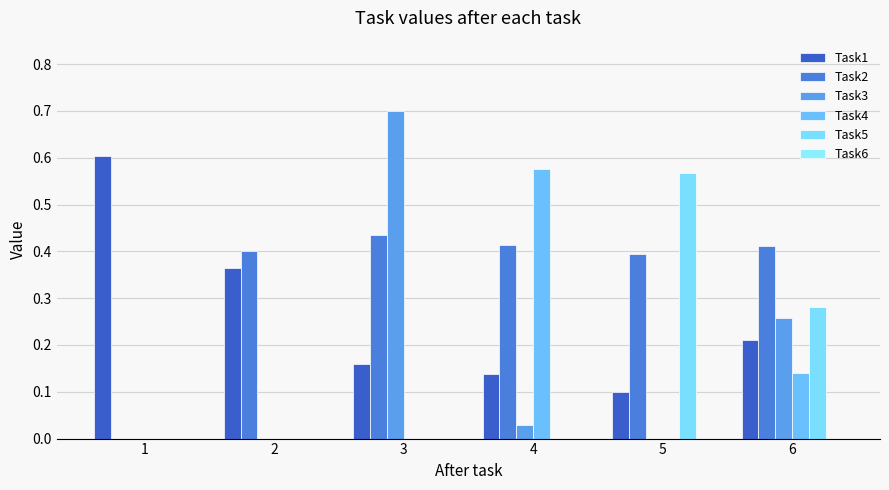

Count the Task2 values in the range 0 to 1.

6